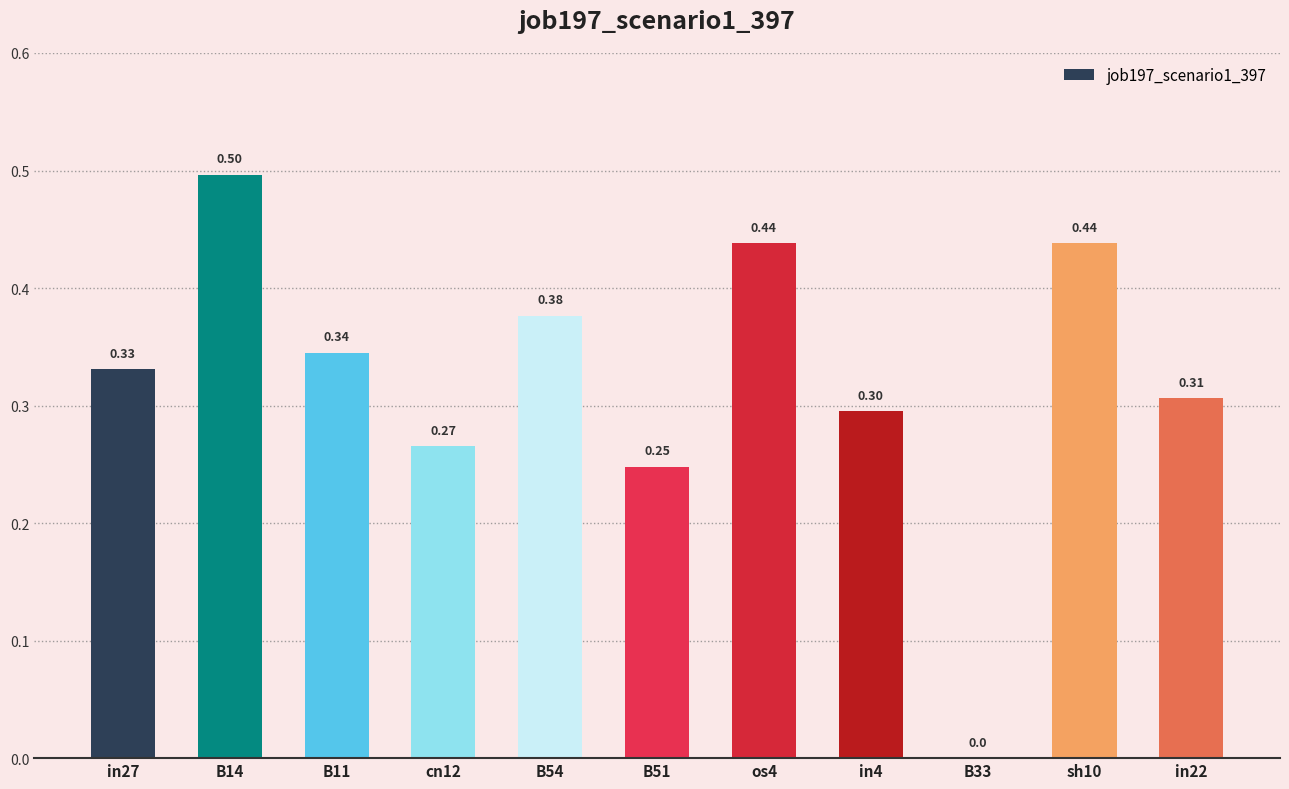

Between B33 and cn12, which is larger?

cn12